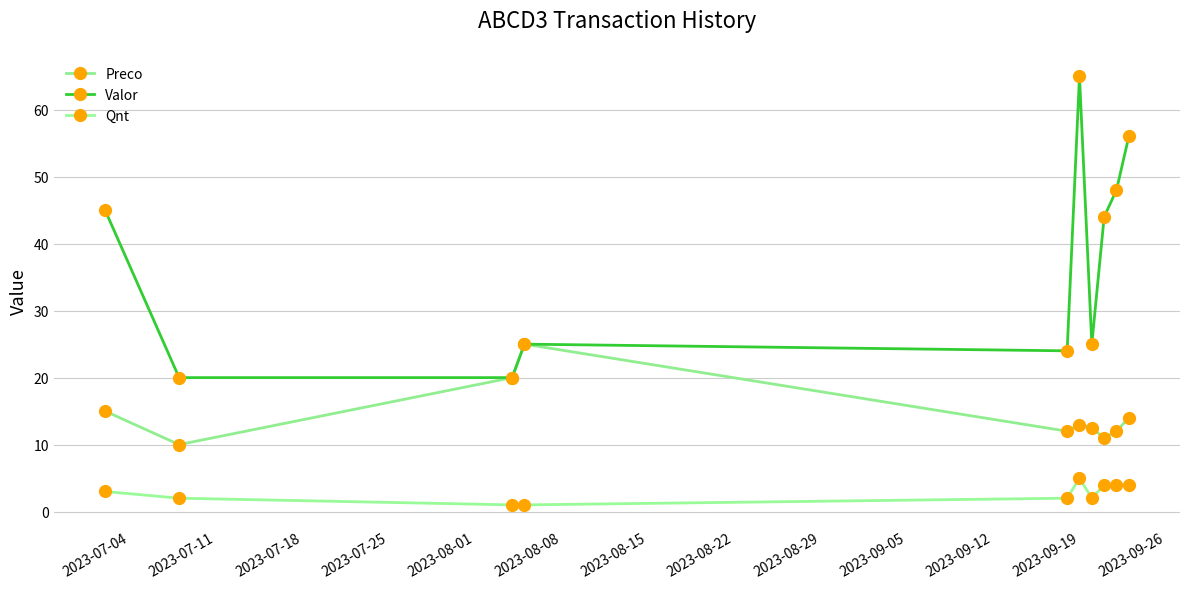

How many lines are shown in the chart?

3